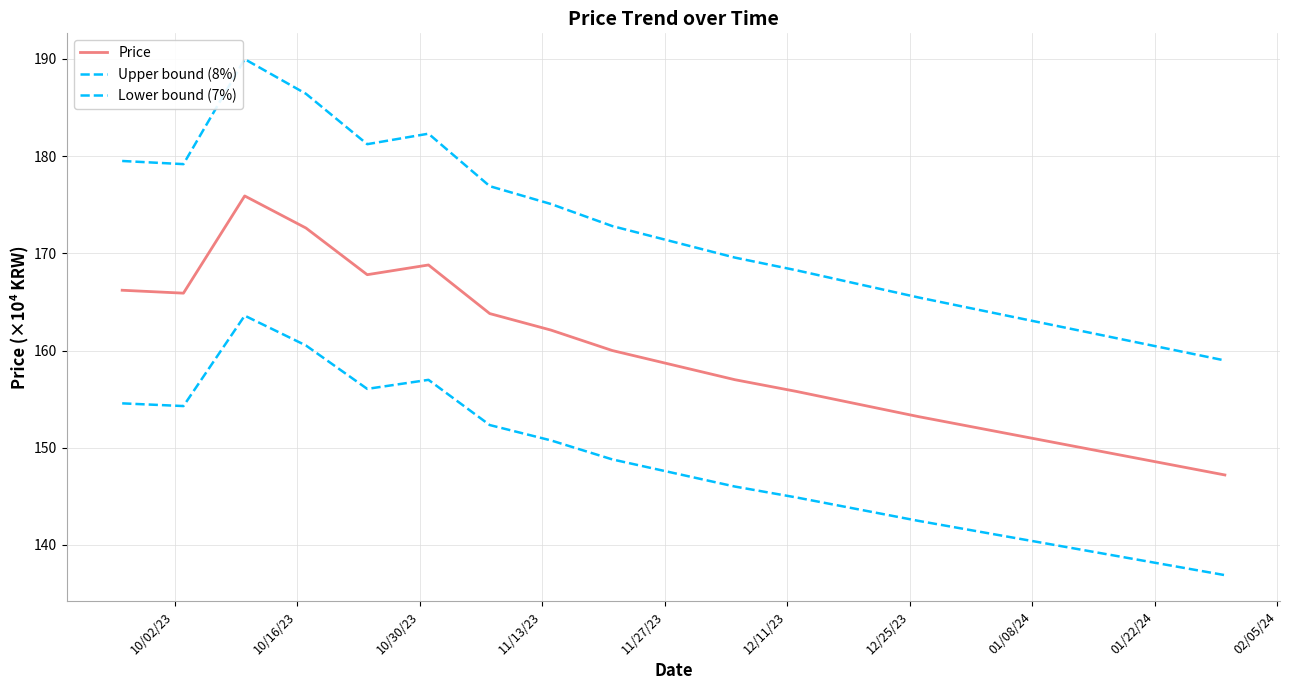

Reading right to left, extract all data points from this chart.

Price: 1472000.0	1484000.0	1496000.0	1508000.0	1520000.0	1532000.0	1545000.0	1558000.0	1570000.0	1585000.0	1600000.0	1621000.0	1638000.0	1688000.0	1678000.0	1726000.0	1759000.0	1659000.0	1662000.0
Upper bound (8%): 1589760.0	1602720.0	1615680.0	1628640.0	1641600.0	1654560.0	1668600.0	1682640.0	1695600.0	1711800.0	1728000.0	1750680.0	1769040.0	1823040.0	1812240.0	1864080.0	1899720.0	1791720.0	1794960.0
Lower bound (7%): 1368960.0	1380120.0	1391280.0	1402440.0	1413600.0	1424760.0	1436850.0	1448940.0	1460100.0	1474050.0	1488000.0	1507530.0	1523340.0	1569840.0	1560540.0	1605180.0	1635870.0	1542870.0	1545660.0